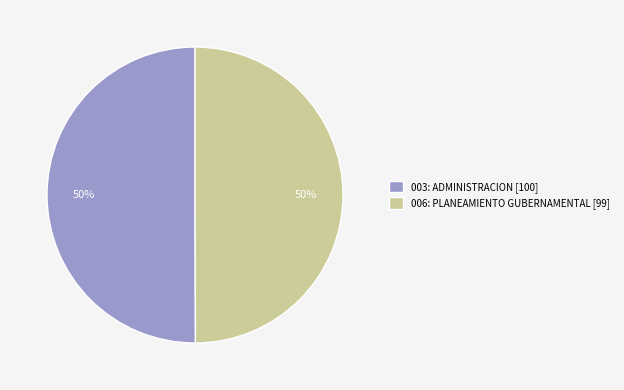

What is the ratio of the value at 003: ADMINISTRACION [100] to the value at 006: PLANEAMIENTO GUBERNAMENTAL [99]?

1.0